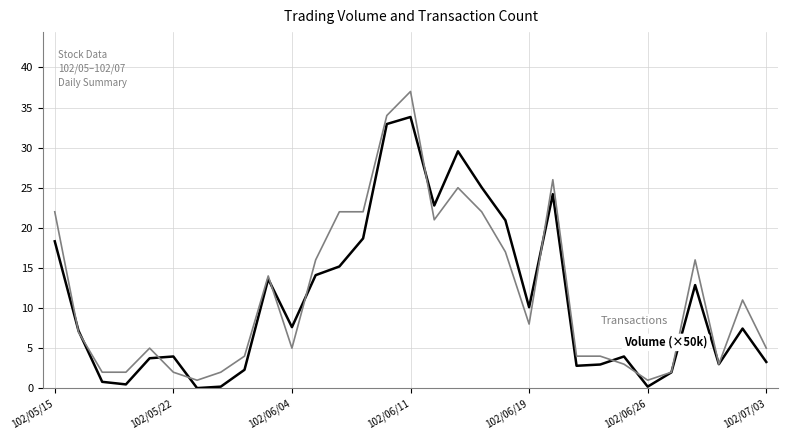

What is the greatest value displayed?

37.0